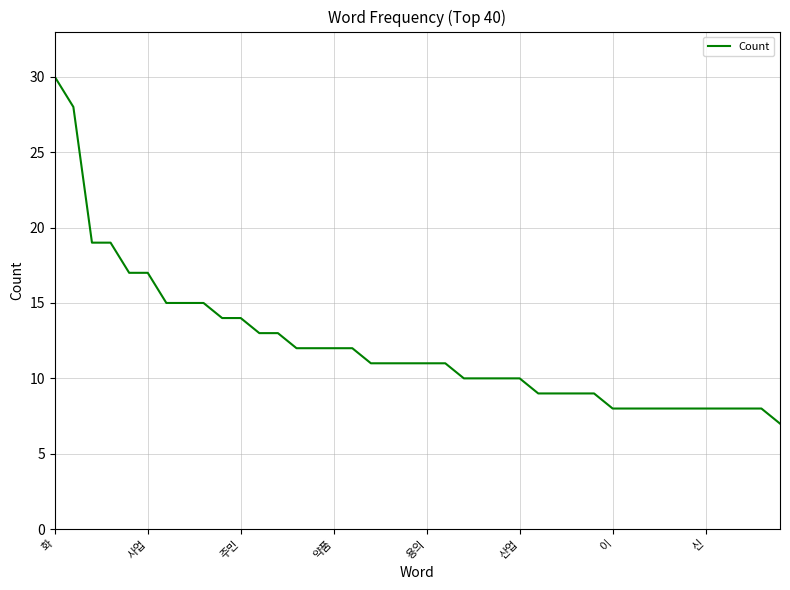

What is the maximum value shown in the chart?

30